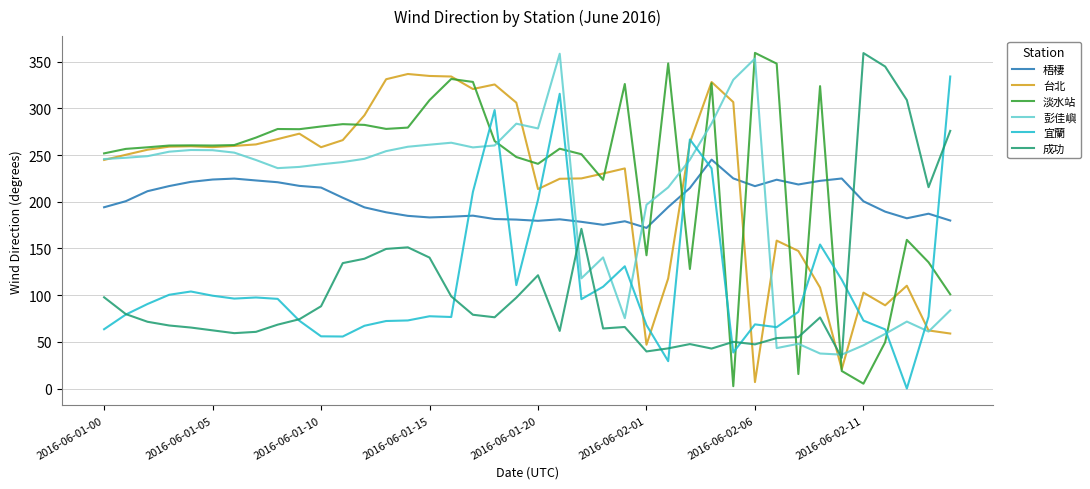

How many times do 梧棲 and 台北 cross each other?

3